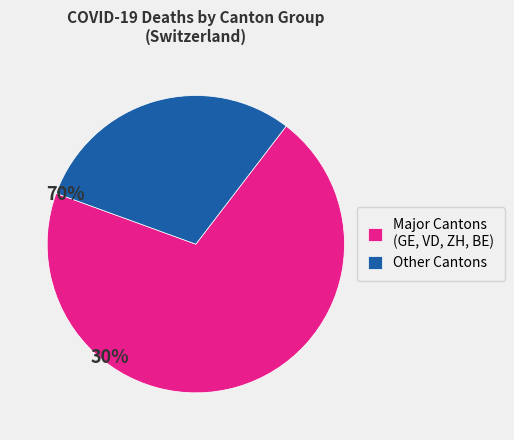

Which slice is the largest?

Major Cantons (GE, VD, ZH, BE)